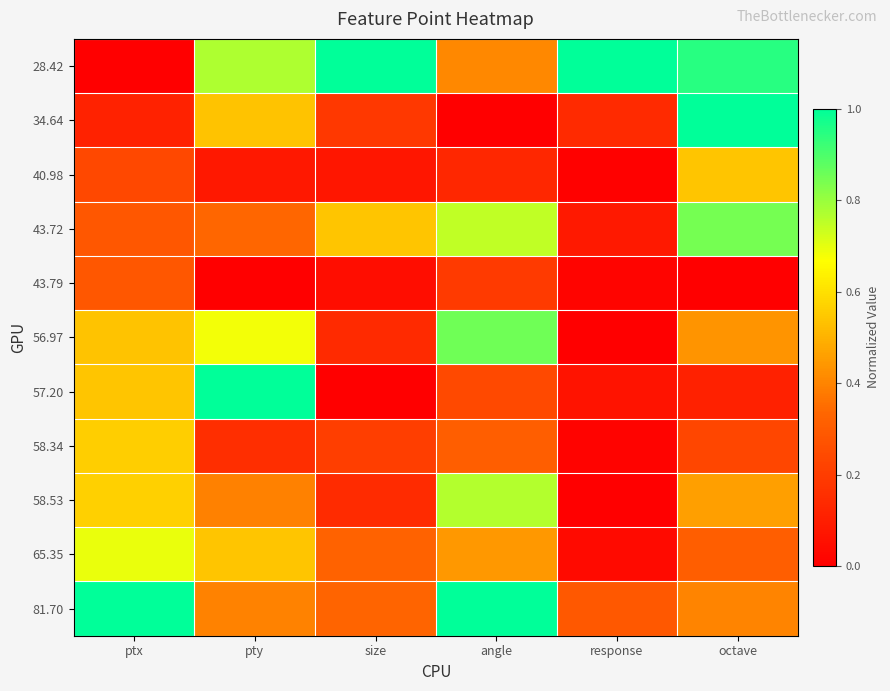

At which category does the chart reach its peak across all series?

size